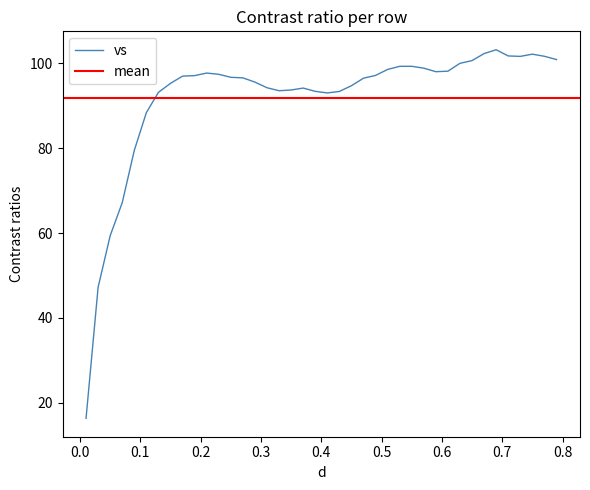

How many interior local valleys (lower than both neighbors) does the data have?

4